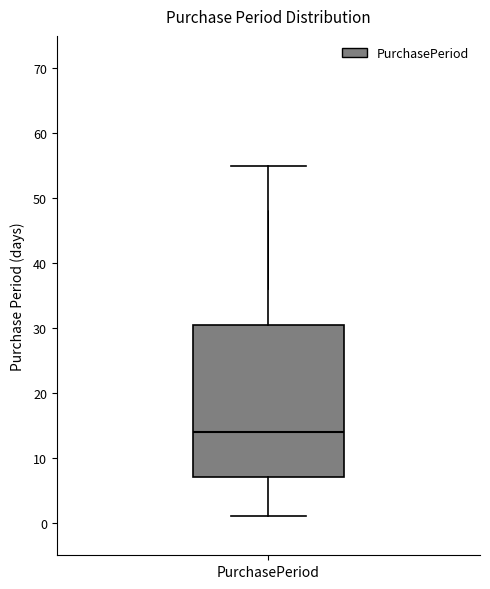

Transcribe this box plot: give where the median line is, the range the box spans, and where the two whiskers end, as read against the y-axis. The values are not printed on the chart, so give them approximately, as read against the axis.

median 14, box 7 to 31, whiskers 1 to 55